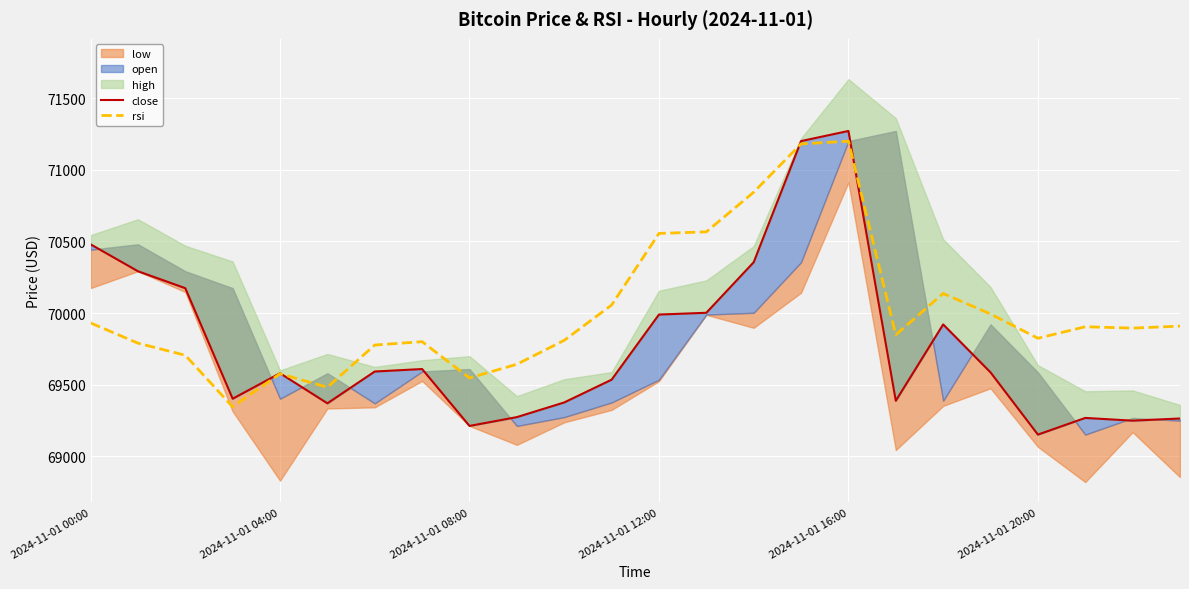

What position from the right is 18?

6